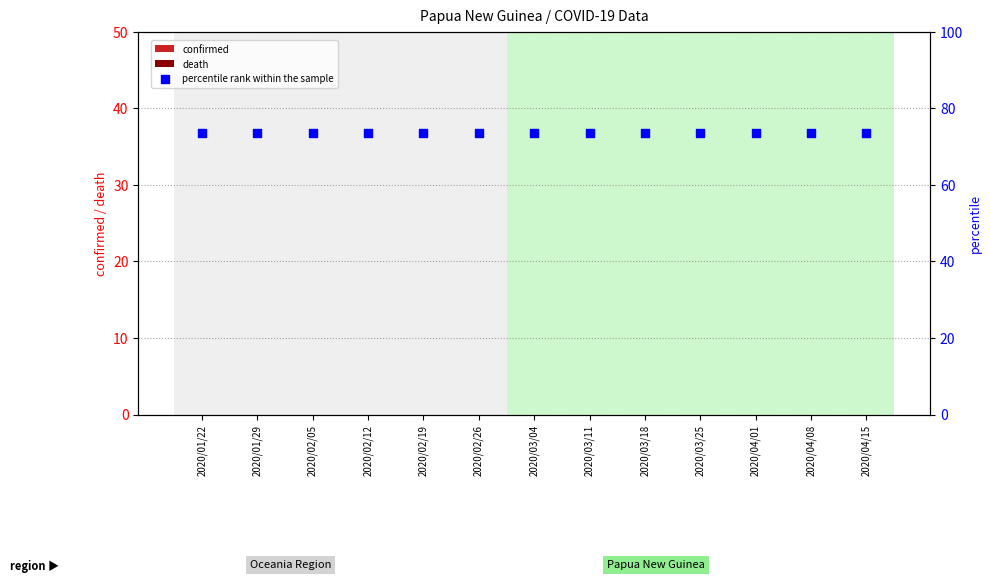

Which series reaches the minimum Y coordinate?

confirmed